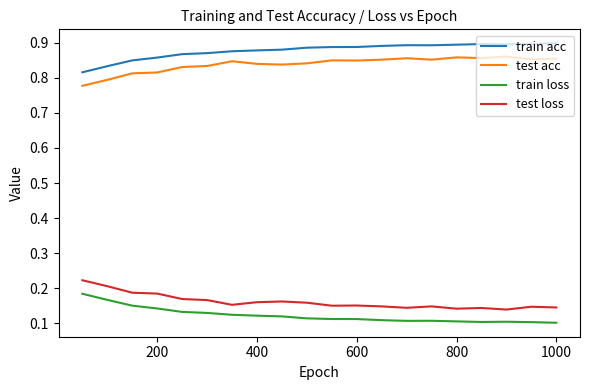

Rank the series by their maximum value, from lowest to highest.

train loss, test loss, test acc, train acc